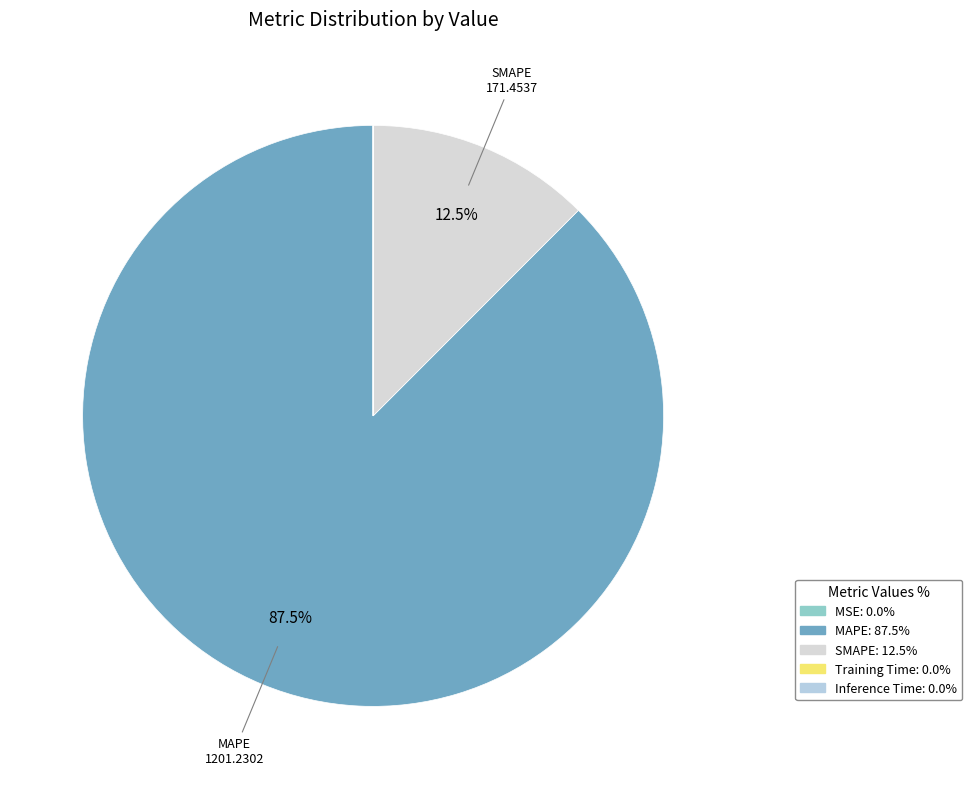

True or false: MSE accounts for 0% of the total.

True